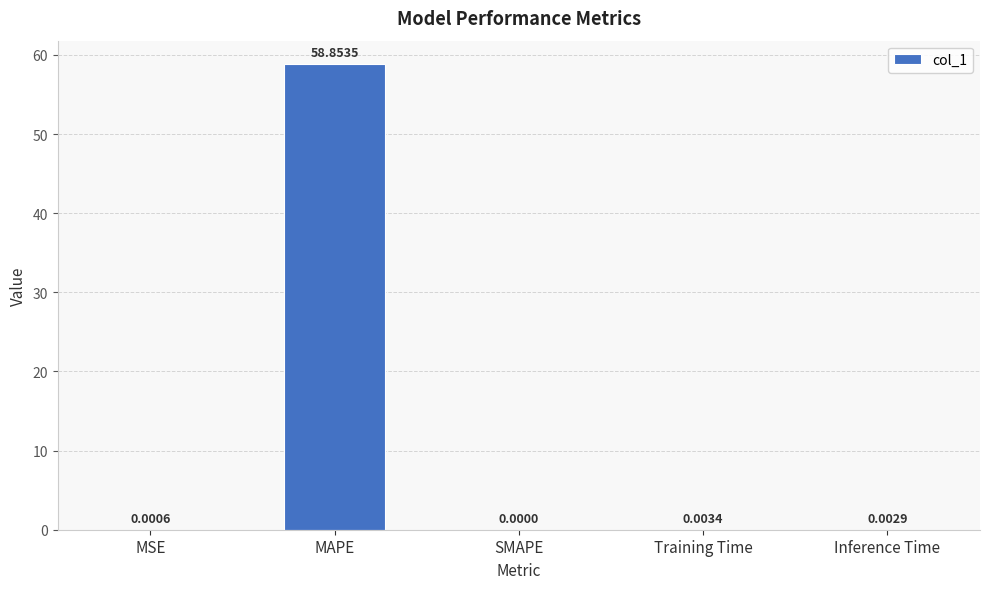

What is the average value?

11.8